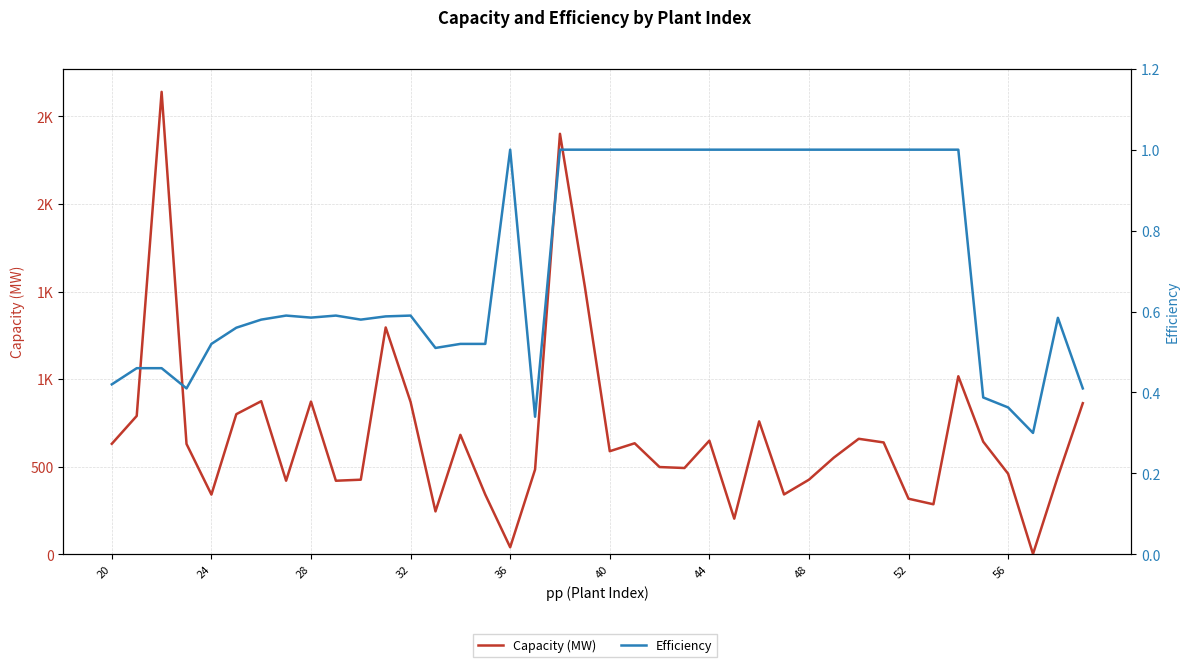

True or false: Capacity (MW) and Efficiency intersect in this chart.

False